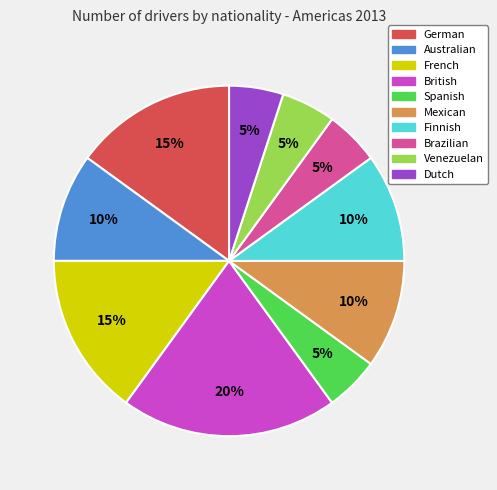

To the nearest percent, what percentage of the pie is Dutch?

5%